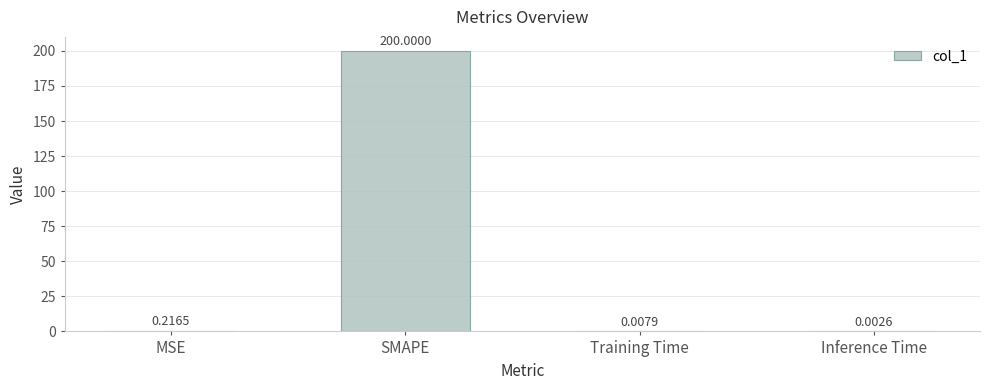

True or false: the data shows 113.2 at SMAPE.

False